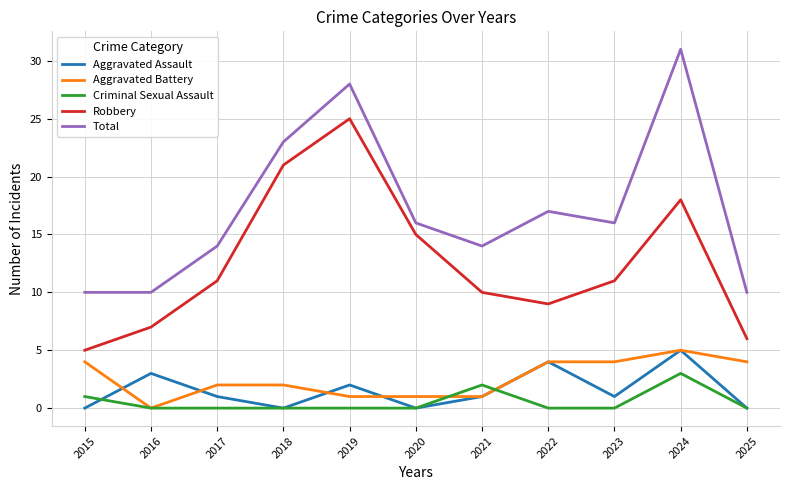

True or false: Robbery and Aggravated Assault cross at least once.

False